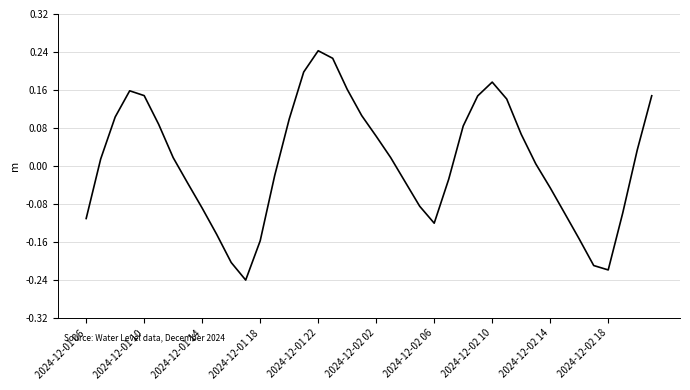

What is the difference between the maximum and minimum values?

0.5